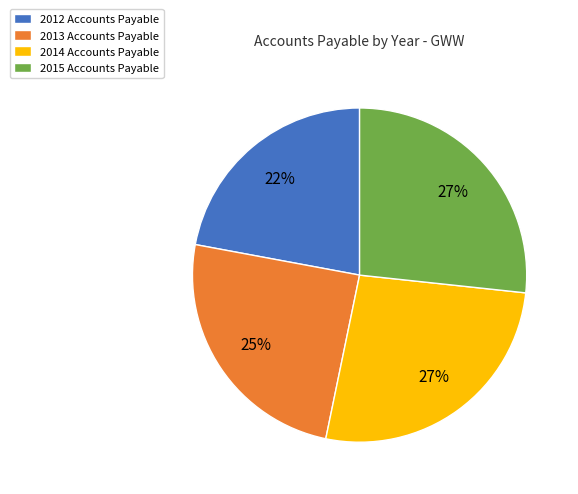

Which has a higher value, 2012 Accounts Payable or 2014 Accounts Payable?

2014 Accounts Payable